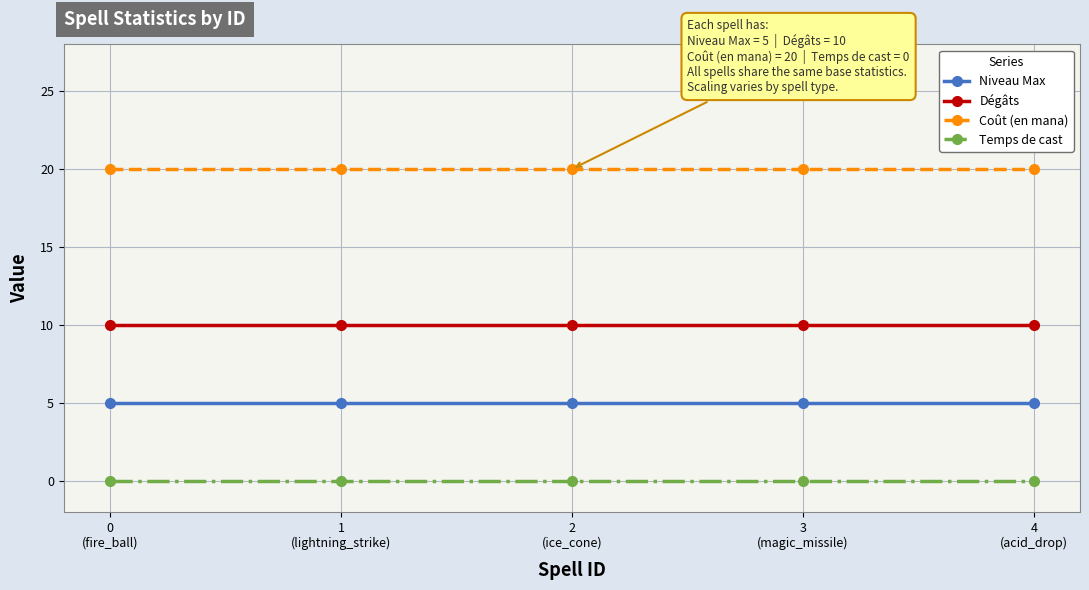

How many lines are shown in the chart?

4